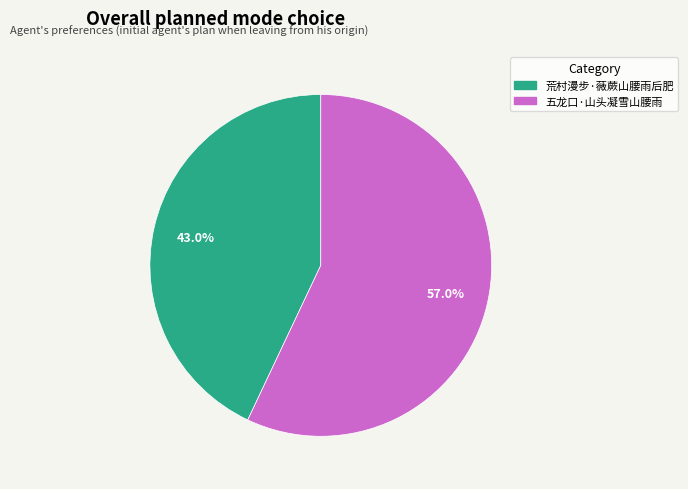

What percentage is the 荒村漫步·薇蕨山腰雨后肥 slice, to the nearest percent?

43%